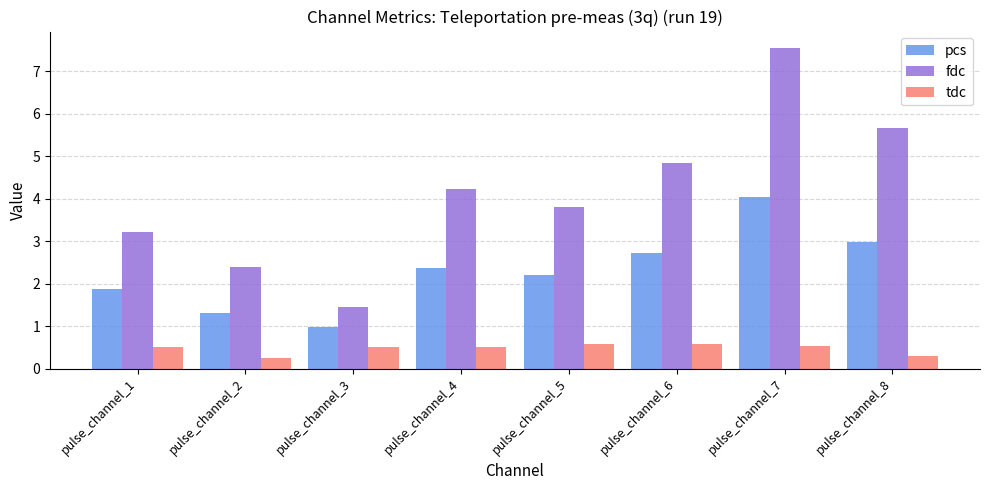

True or false: pcs has a value of 2.4 at pulse_channel_4.

True